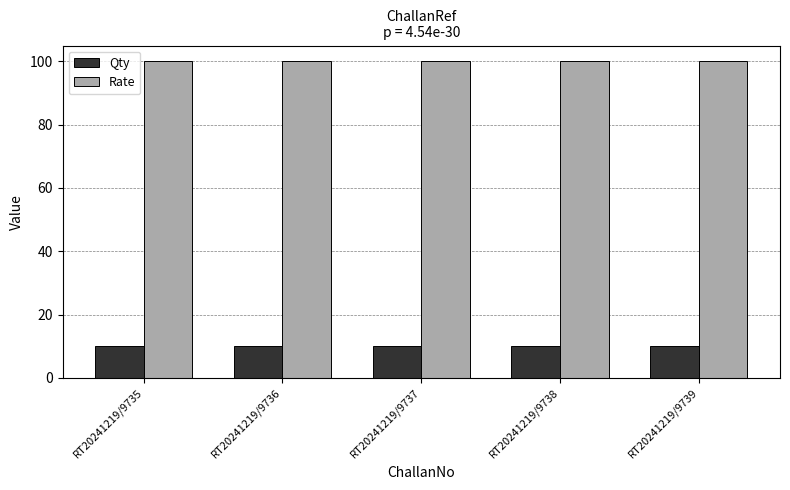

Reading right to left, what are all the values shown in this chart?

Qty: 10	10	10	10	10
Rate: 100	100	100	100	100